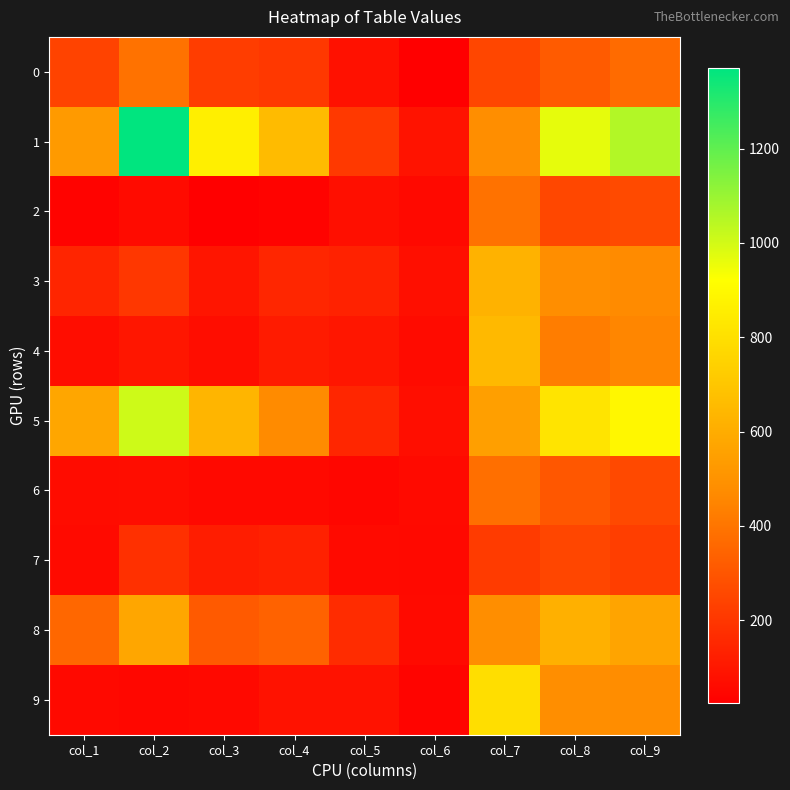

Which series has the largest total across all categories?

1